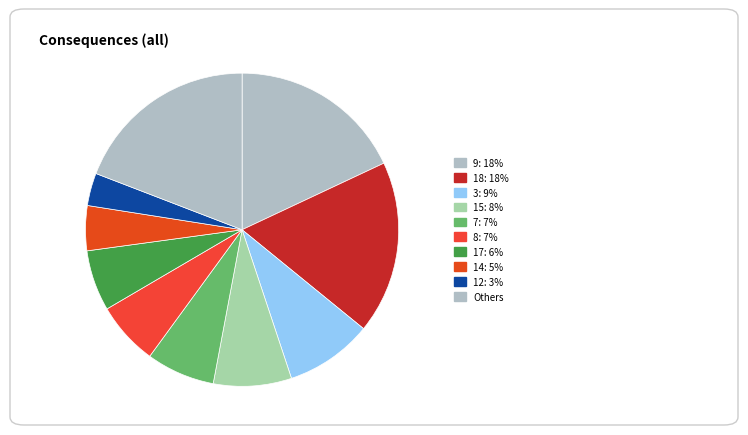

How many segments does this pie chart have?

10